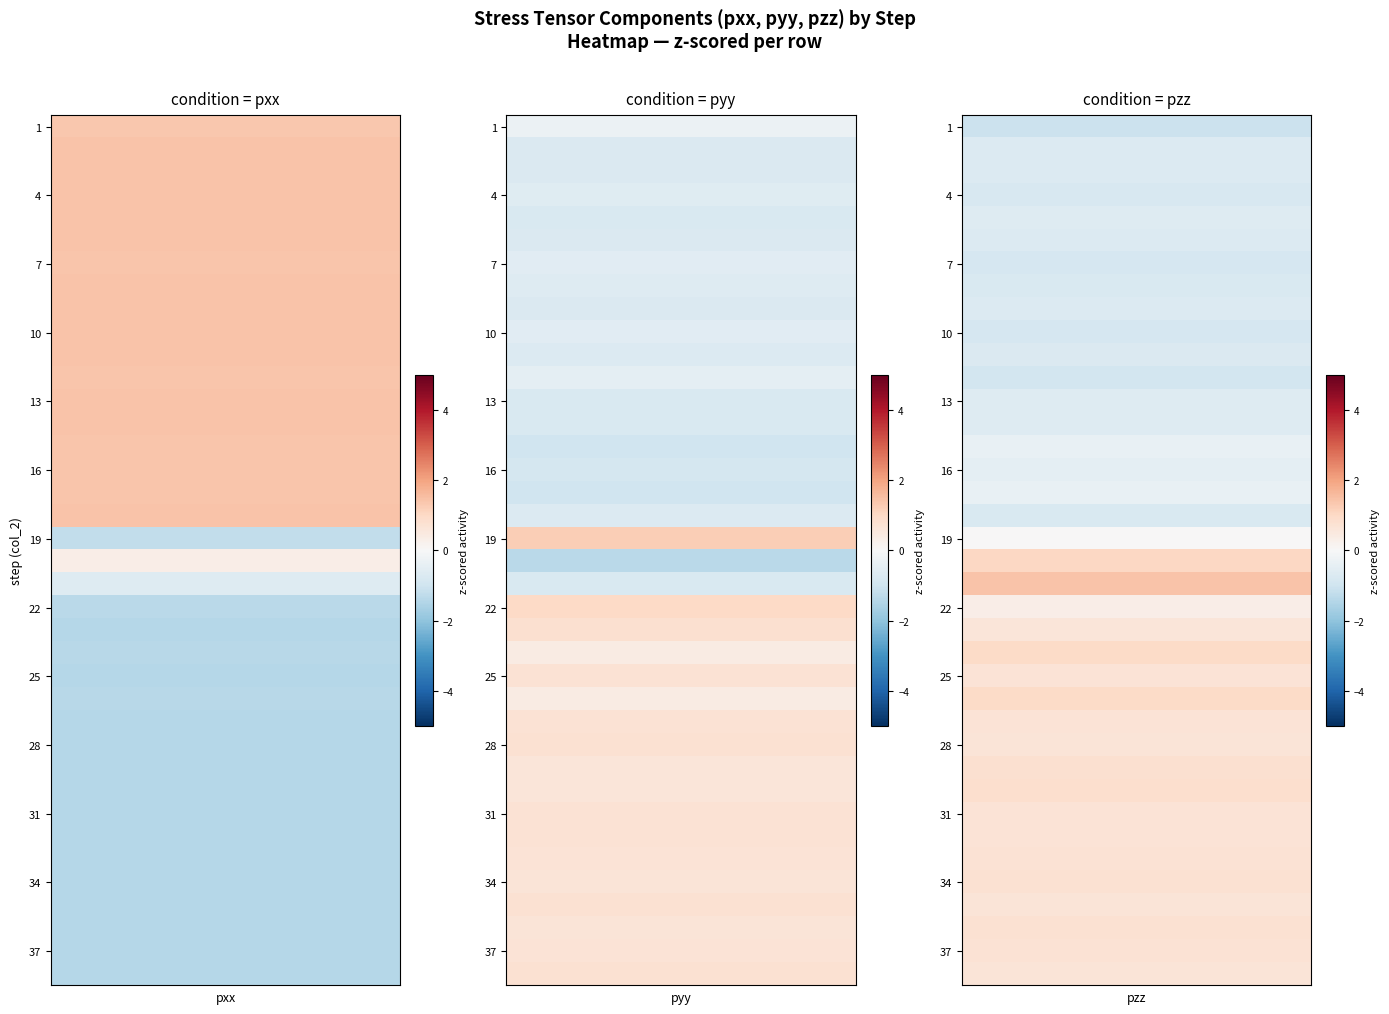

Is it true that row_0 equals -1.6 at 11?

False